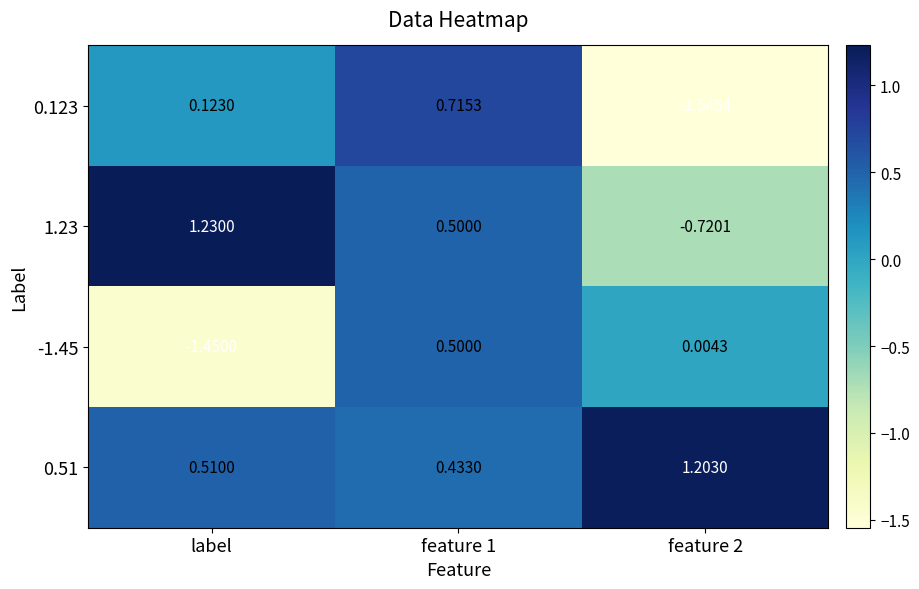

At which label does 0.123 first exceed 0?

label